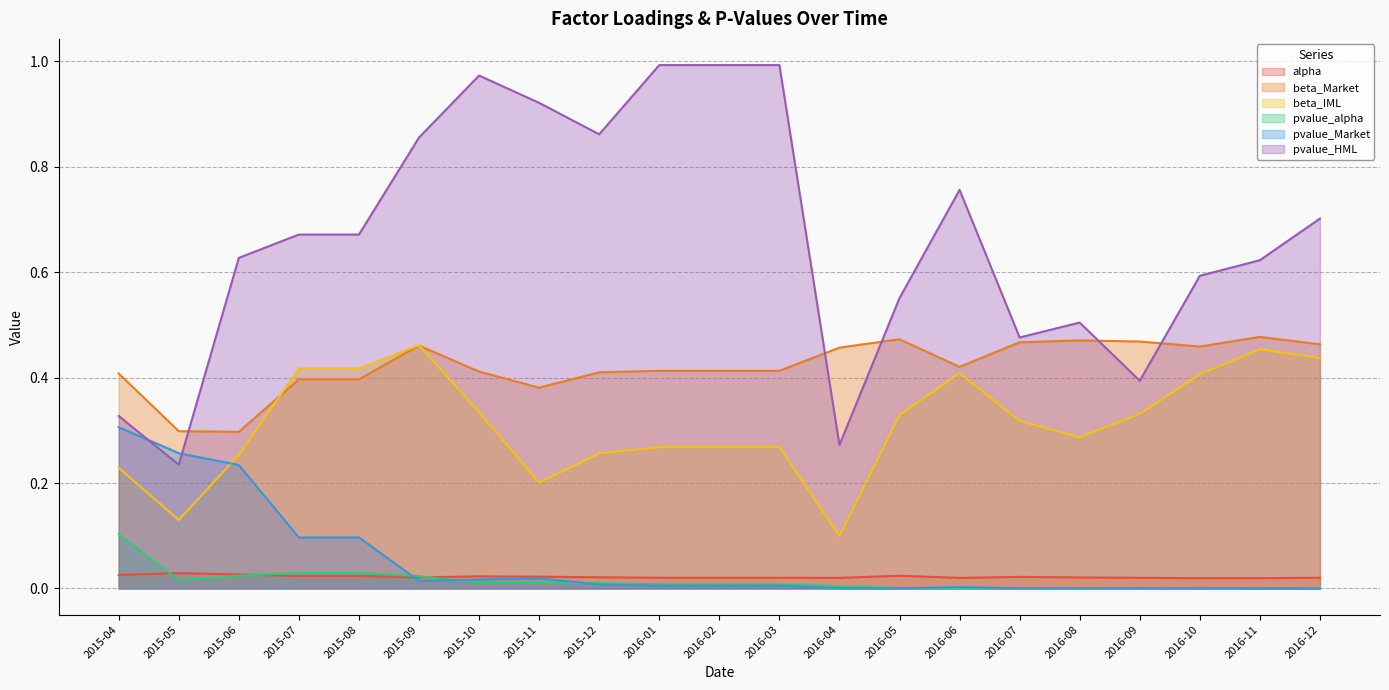

What is the label of the 14th point from the right?

2015-11